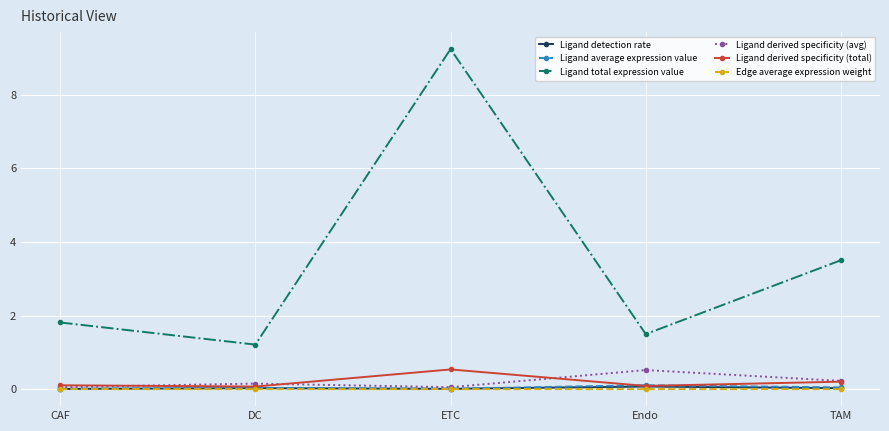

In Ligand total expression value, how many points are lower than both neighbors (excluding endpoints)?

2